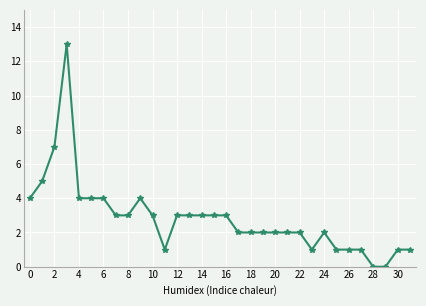

What is the difference between the second highest and second lowest values?

7